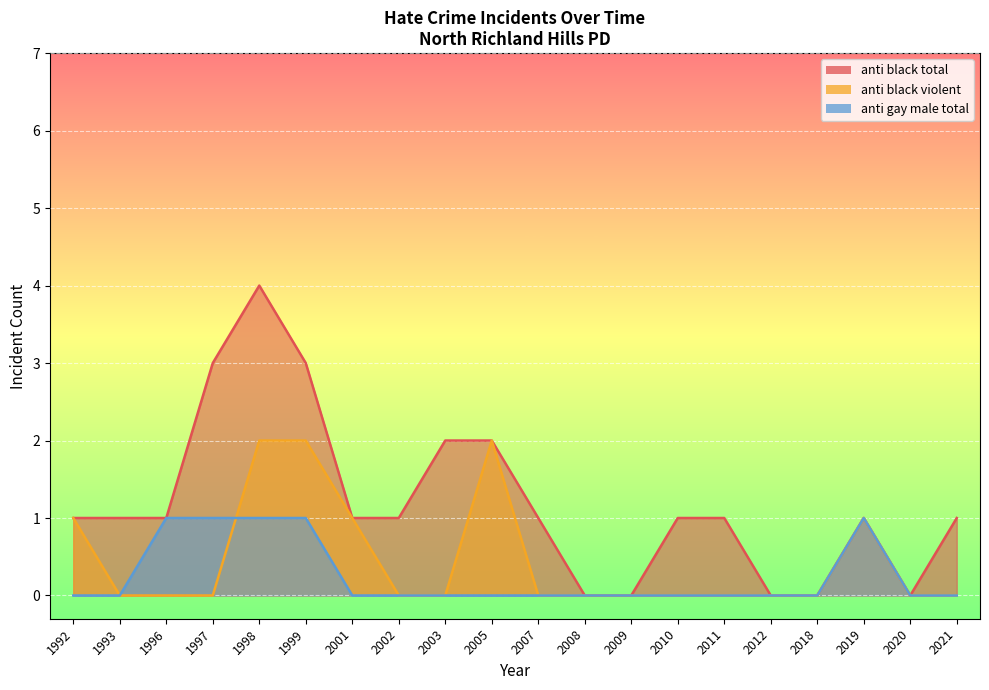

The value of anti_black_violent at 2007 is -1. True or false?

False